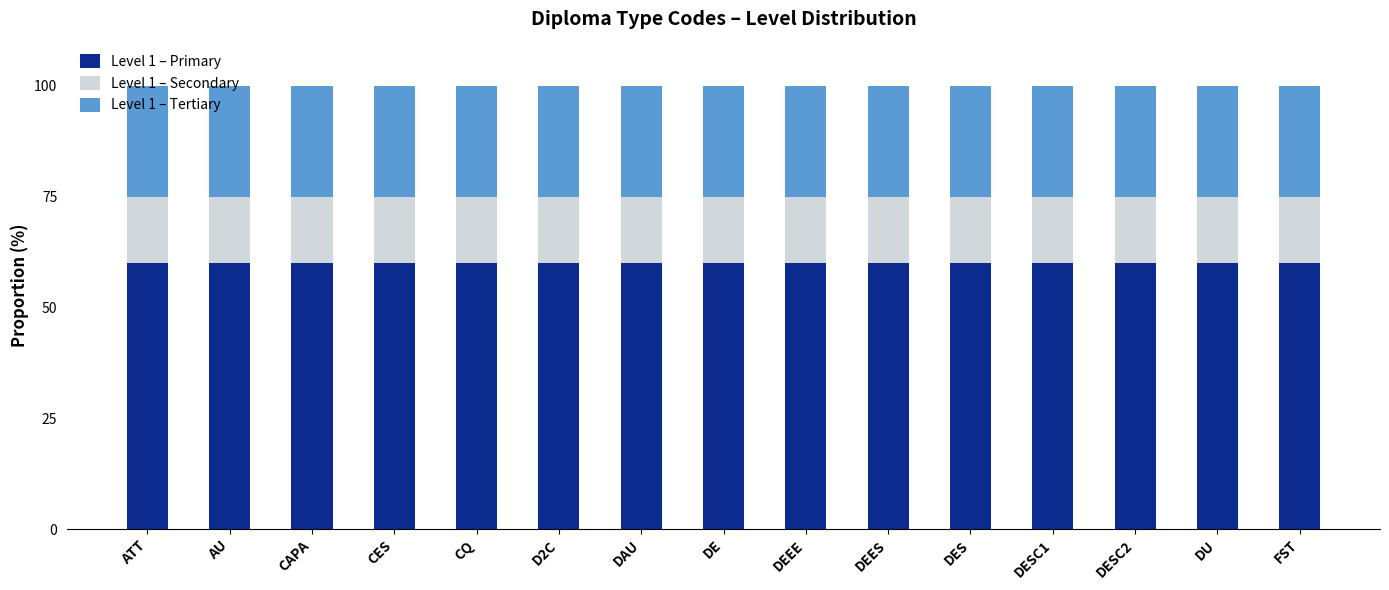

How many series are shown in this chart?

3